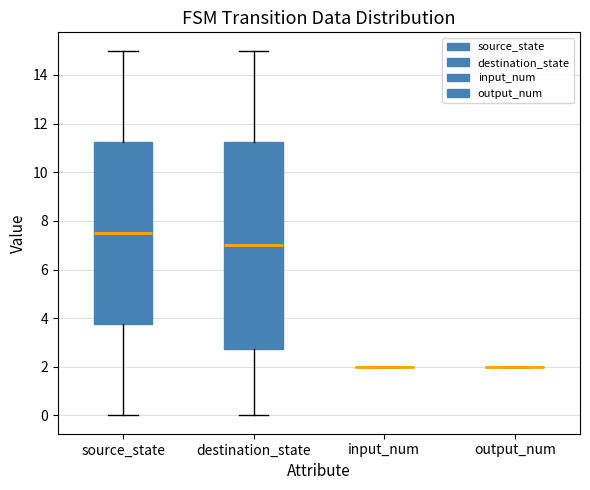

Where does the lower whisker of the box for destination_state end on the y-axis? The values are not printed on the chart, so give them approximately, as read against the axis.

0.0